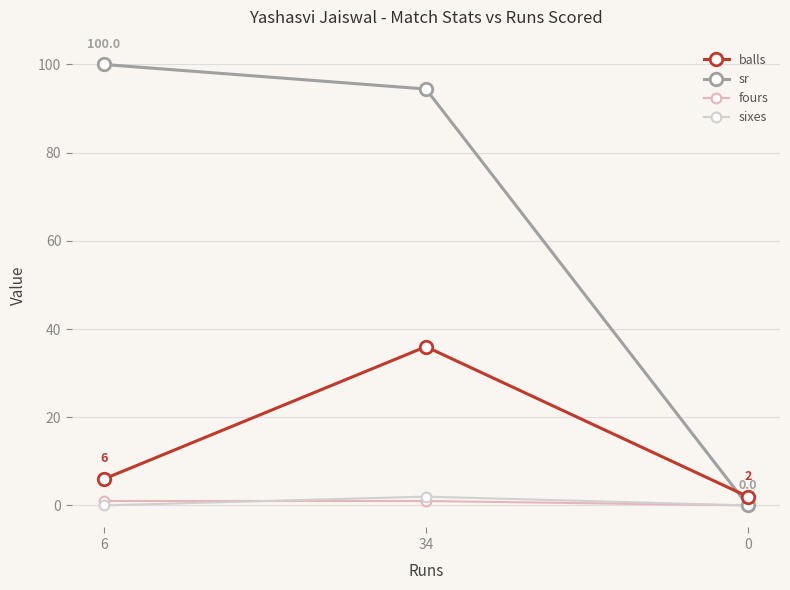

Reading left to right, extract all data points from this chart.

balls: 6.0	36.0	2.0
sr: 100.0	94.4	0.0
fours: 1.0	1.0	0.0
sixes: 0.0	2.0	0.0